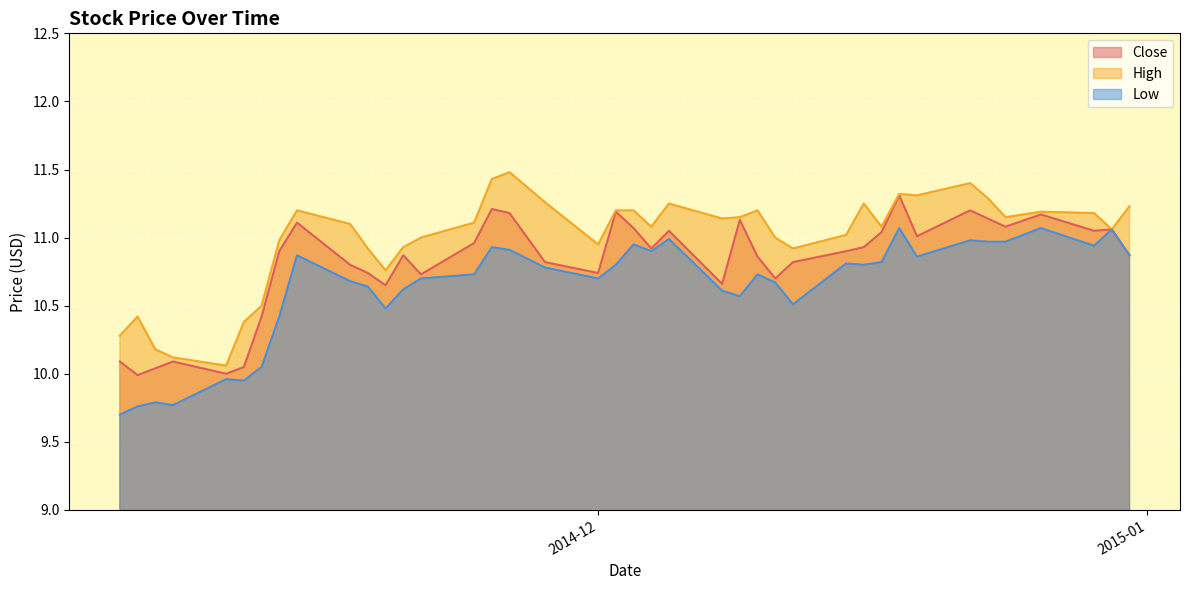

What is the minimum value shown in the chart?

9.7